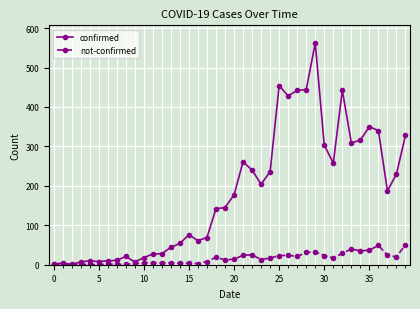

List the series in order of their peak value, highest first.

confirmed, not-confirmed